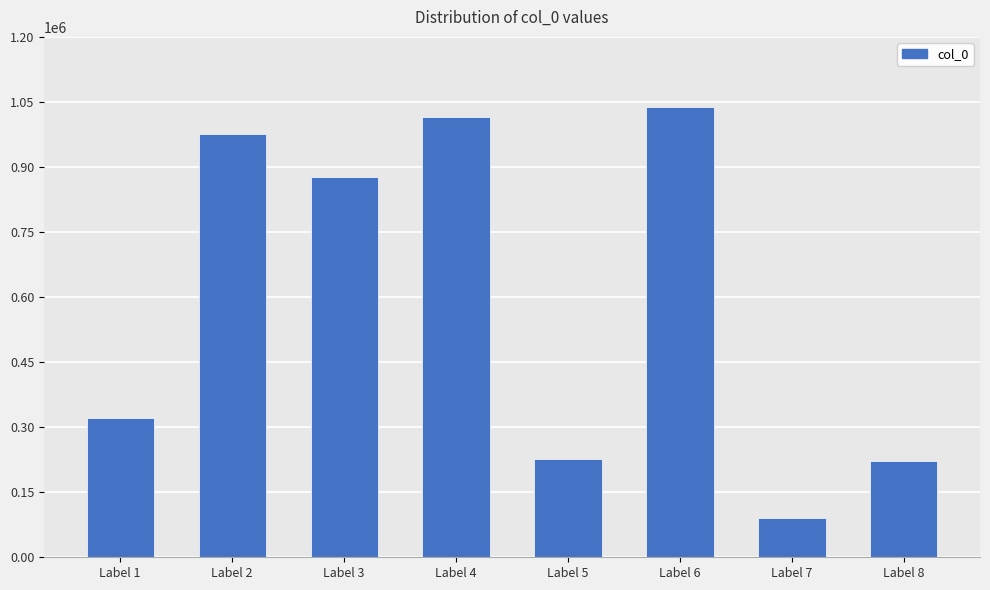

The value at Label 2 is 671098. True or false?

False